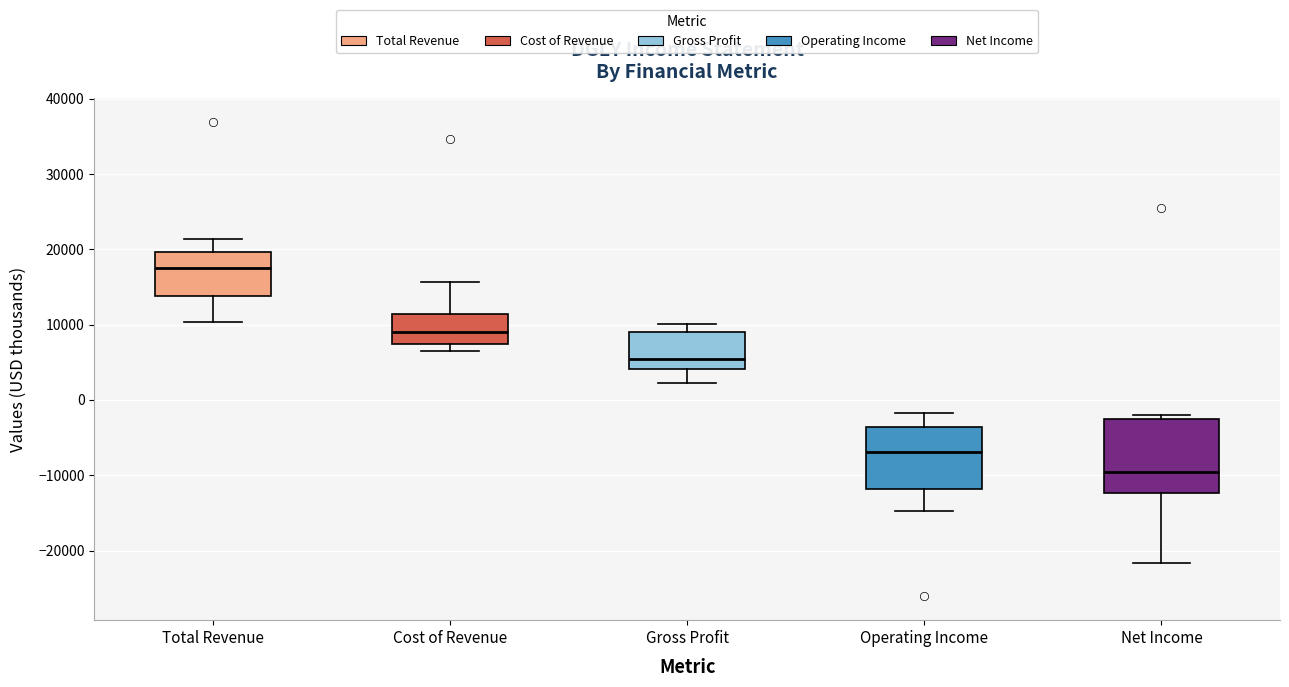

Which box is the tallest, from its lower edge to its upper edge?

Net Income